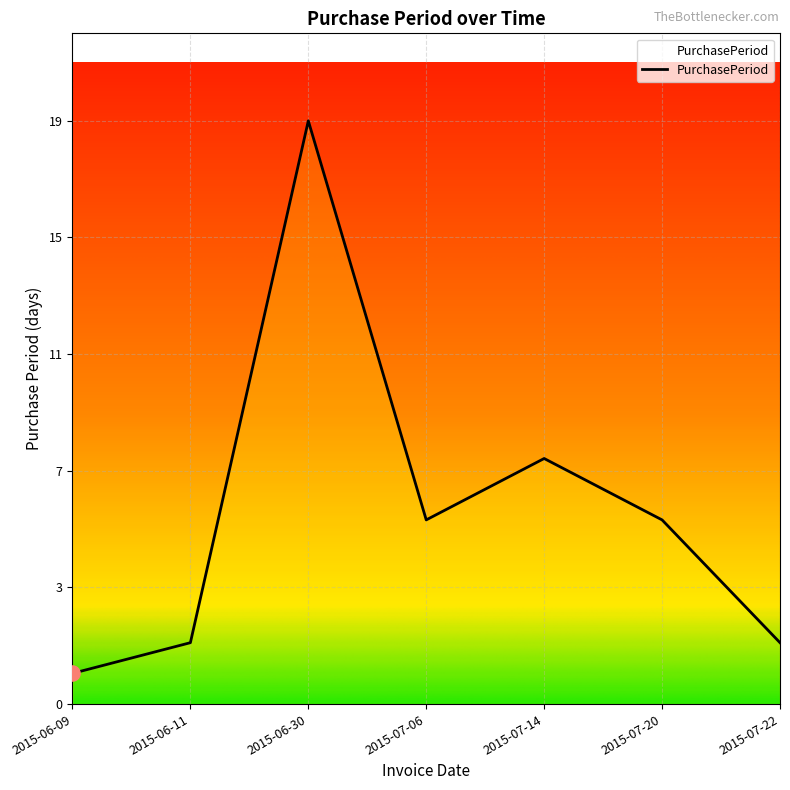

What is the change in value from 2015-06-11 to 2015-07-14?

+6